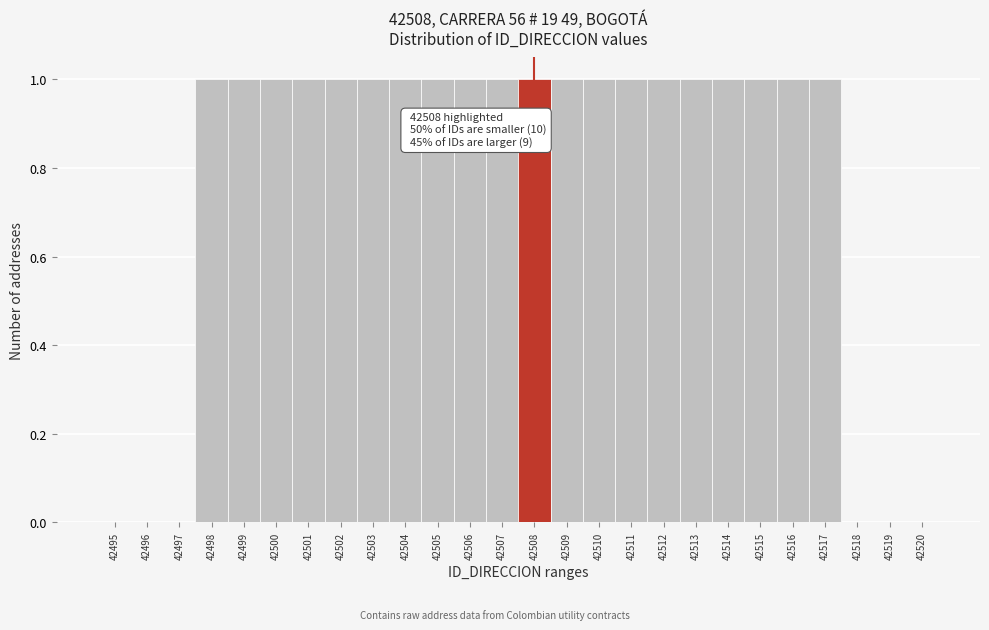

Reading right to left, extract all data points from this chart.

42520=0	42519=0	42518=0	42517=1	42516=1	42515=1	42514=1	42513=1	42512=1	42511=1	42510=1	42509=1	42508=1	42507=1	42506=1	42505=1	42504=1	42503=1	42502=1	42501=1	42500=1	42499=1	42498=1	42497=0	42496=0	42495=0